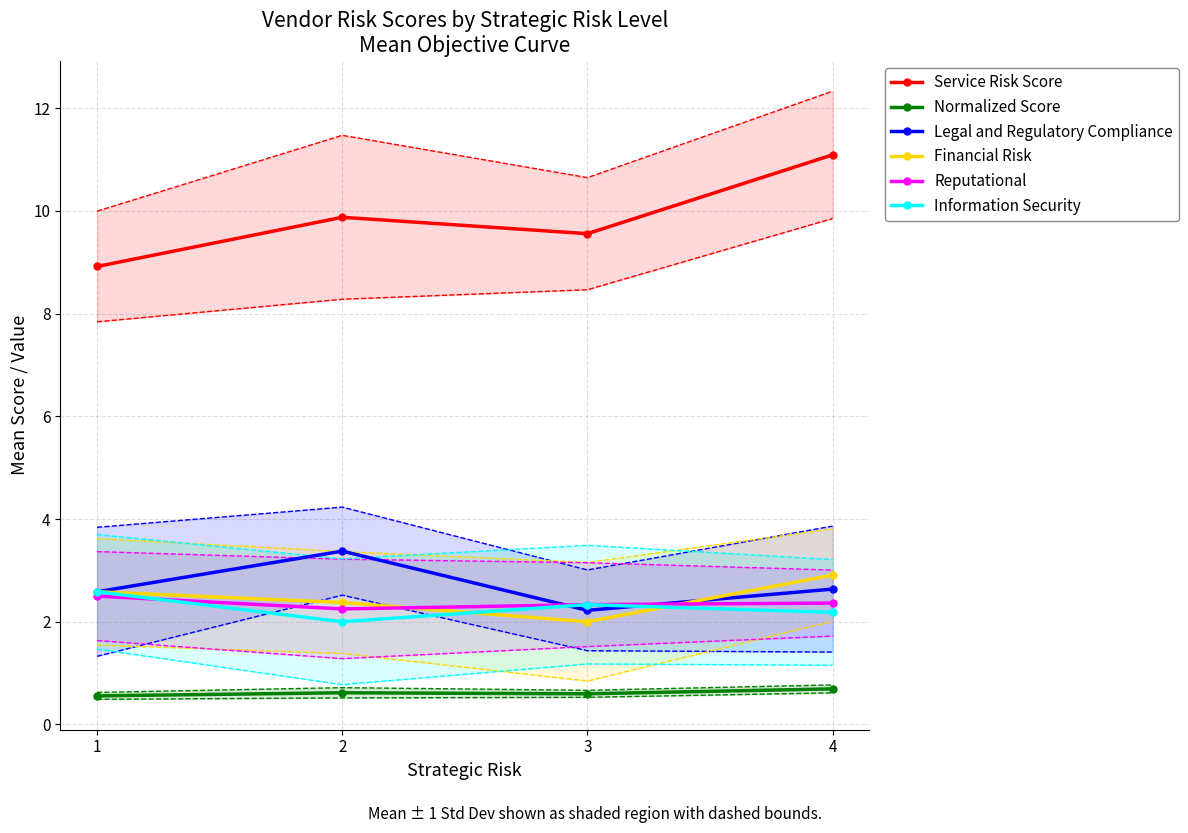

Reading left to right, list all the values displayed in this chart.

Service Risk Score: 8.9	9.9	9.6	11.1
Normalized Score: 0.6	0.6	0.6	0.7
Legal and Regulatory Compliance: 2.6	3.4	2.2	2.6
Financial Risk: 2.6	2.4	2.0	2.9
Reputational: 2.5	2.2	2.3	2.4
Information Security: 2.6	2.0	2.3	2.2